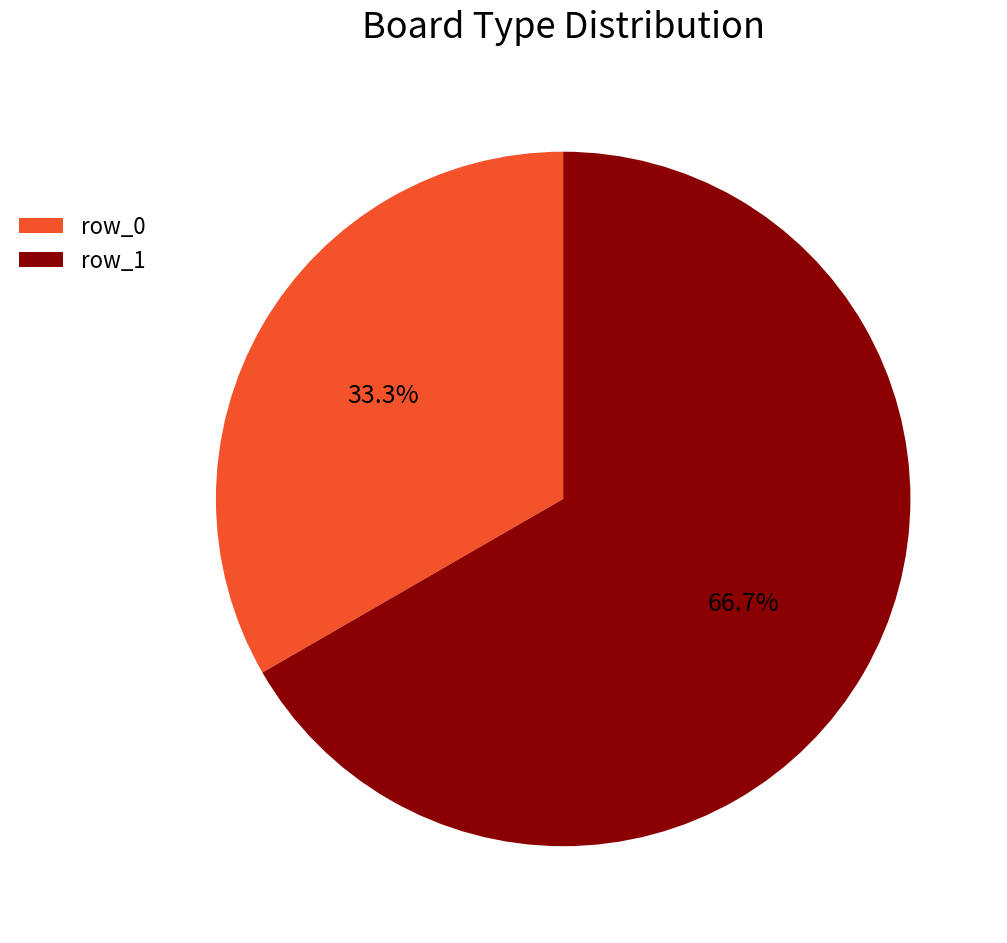

Which has a higher value, row_0 or row_1?

row_1